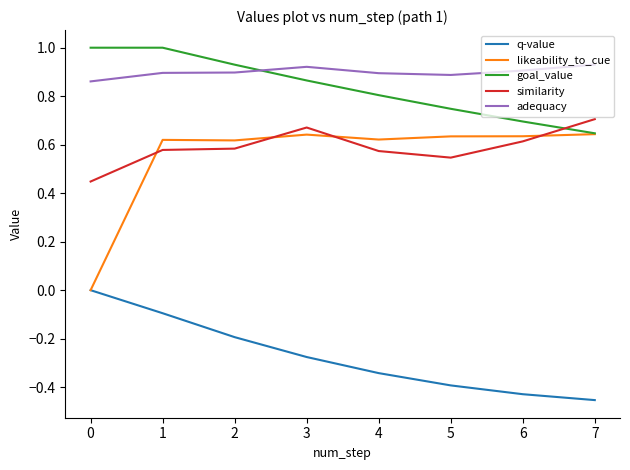

Which category has the lowest value in the likeability_to_cue series?

0